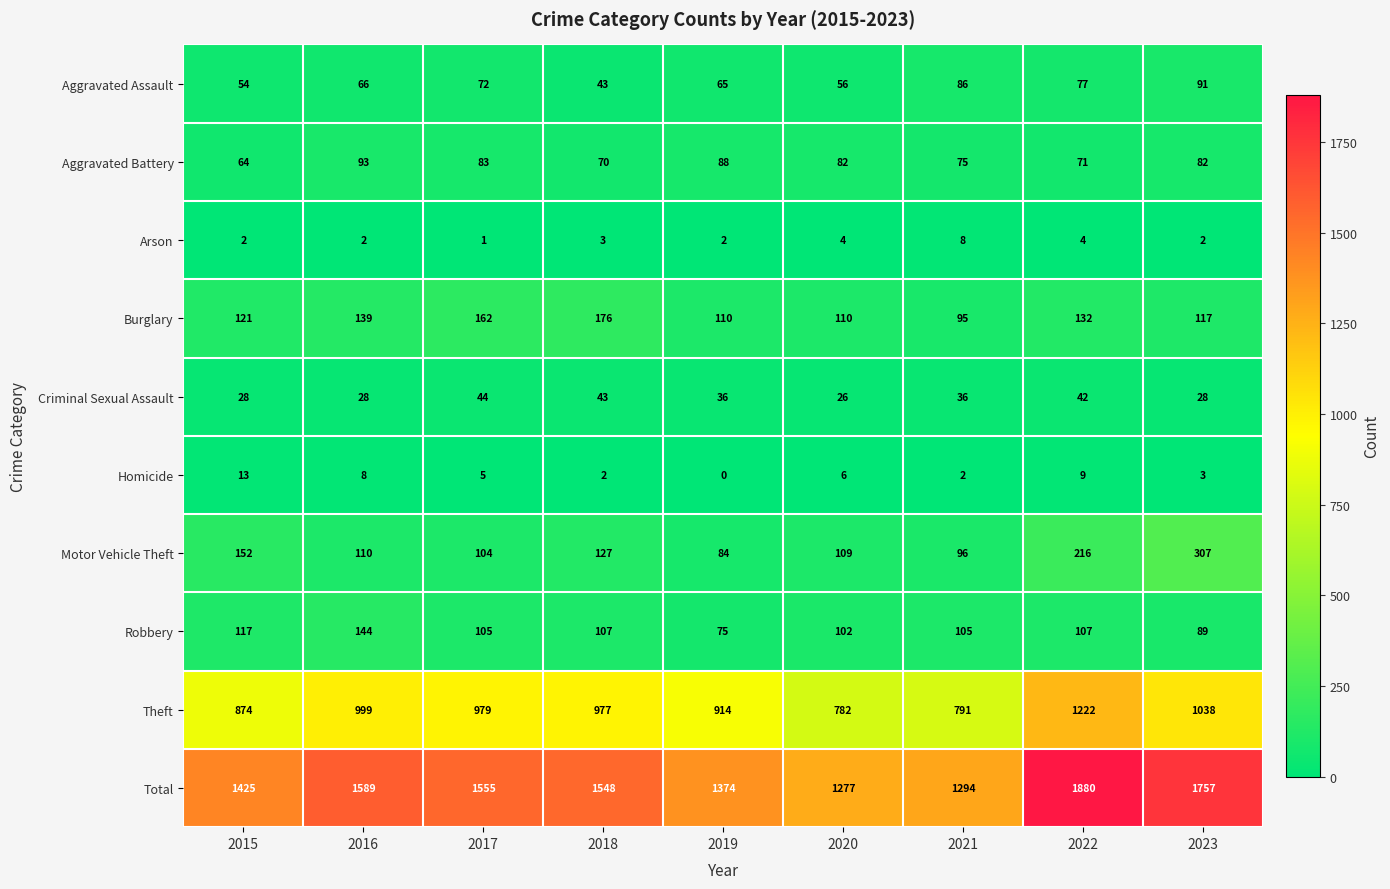

What is the total value across all series at 2022?

3760